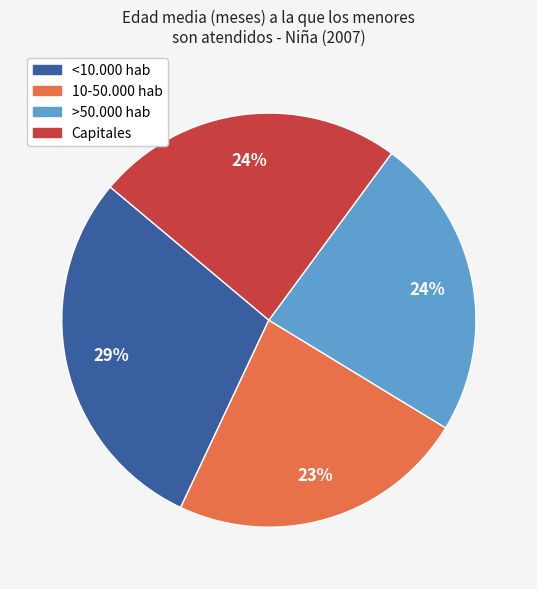

Is it true that Capitales is 24% of the pie?

True